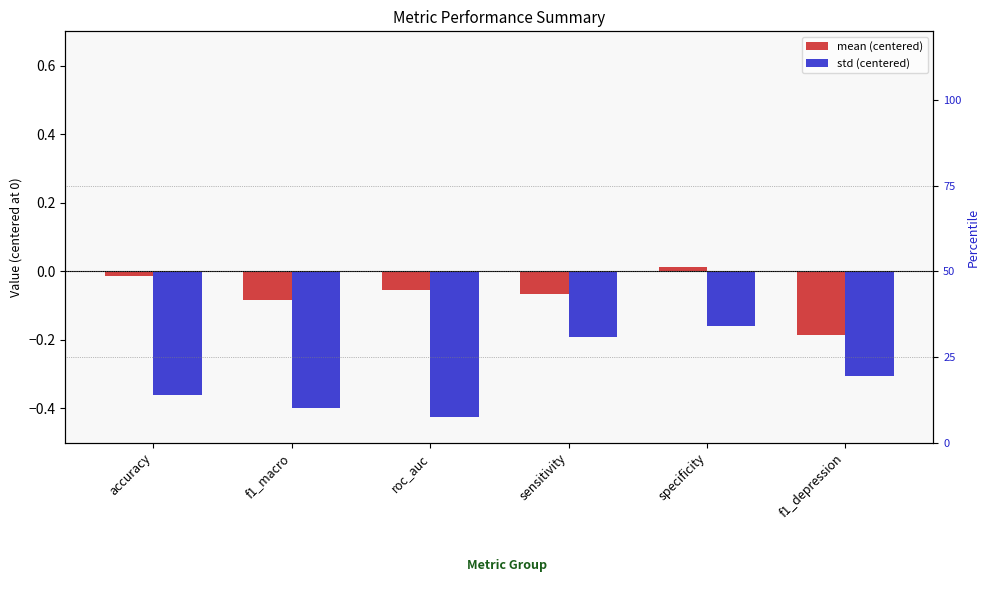

How many bars are there in total?

12